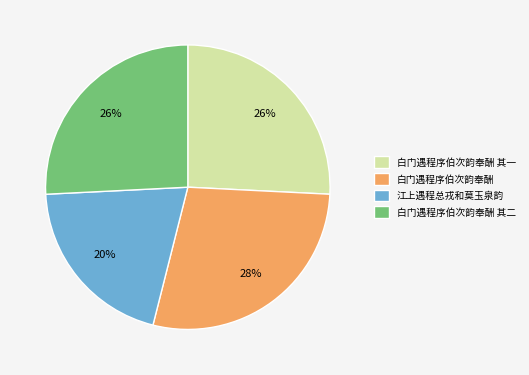

Does 白门遇程序伯次韵奉酬 represent more than half of the total?

No